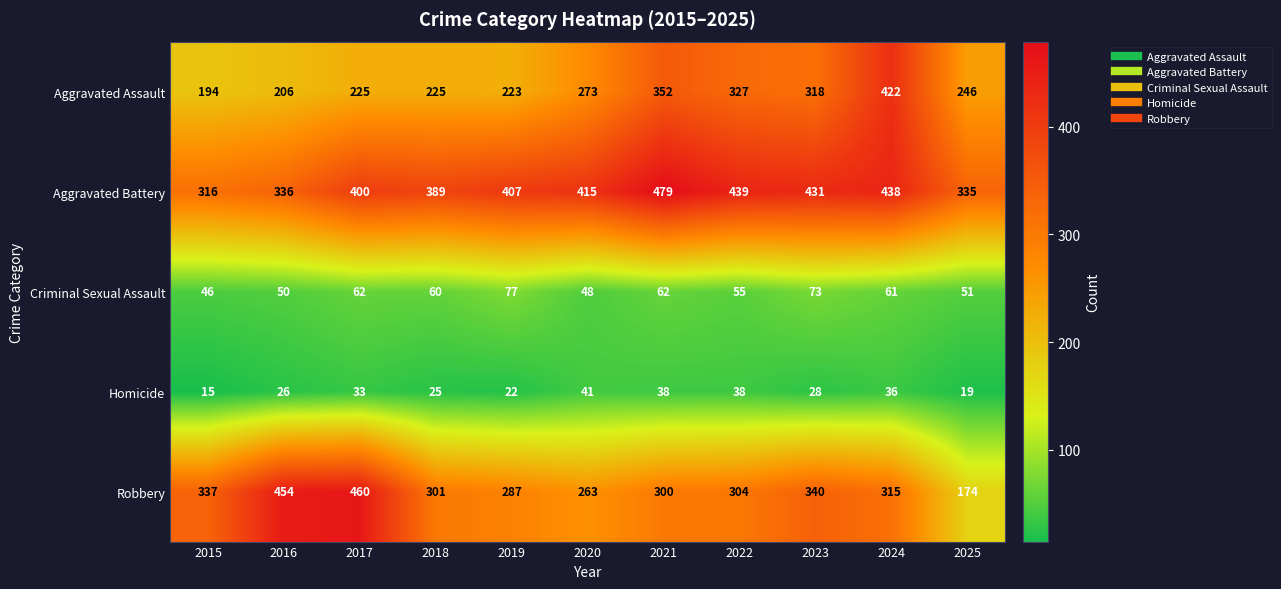

Is the value of Robbery at 2019 greater than the value of Homicide at 2019?

Yes